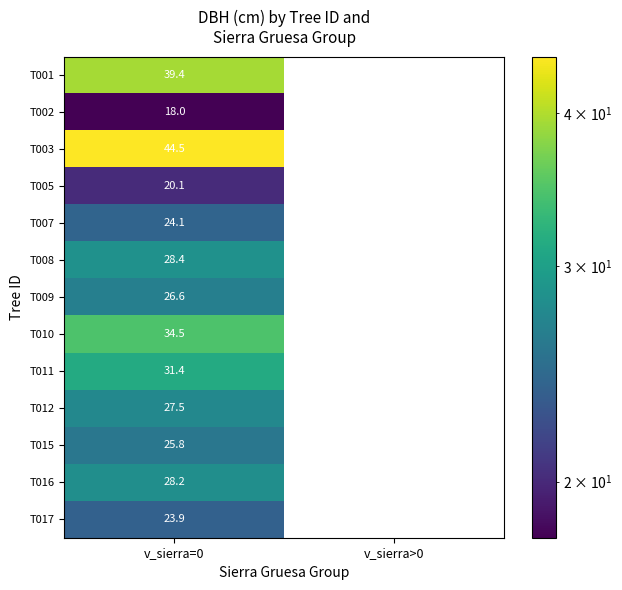

At which label is T017 closest to 11?

v_sierra>0